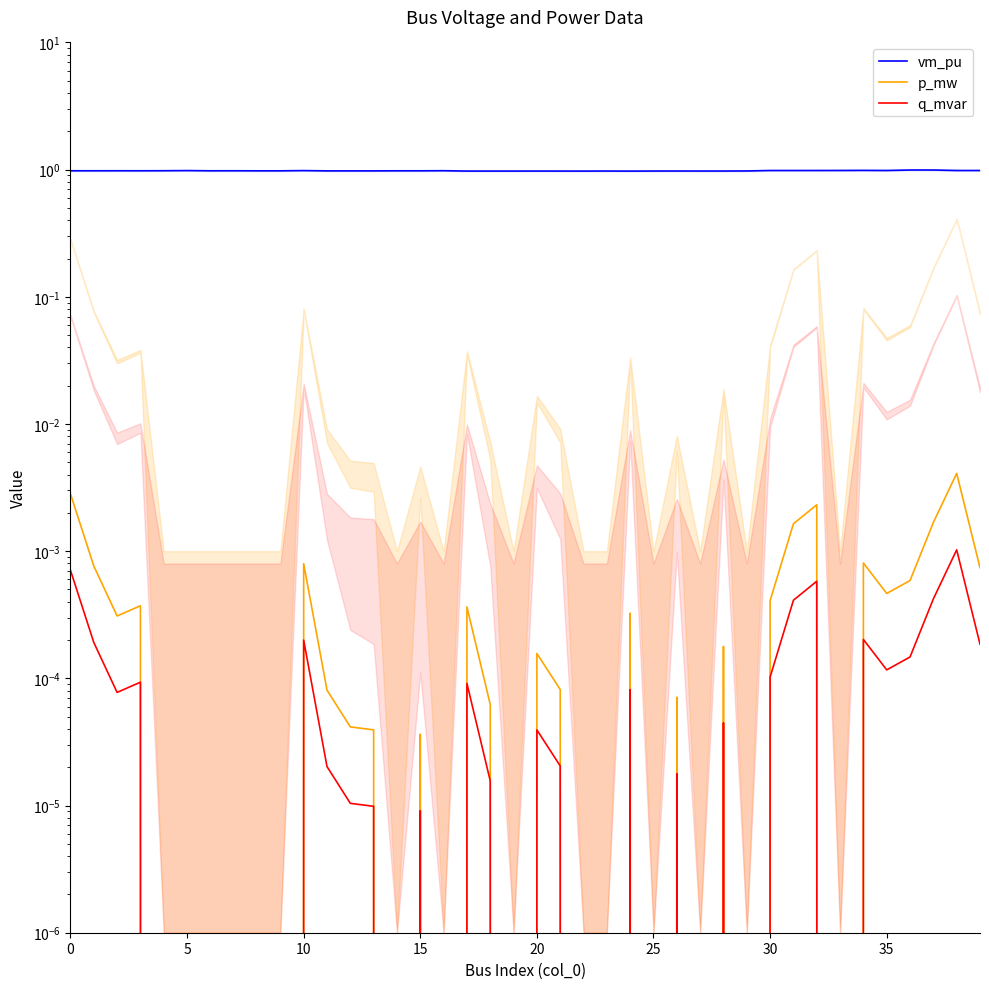

At which label does p_mw reach its peak?

38